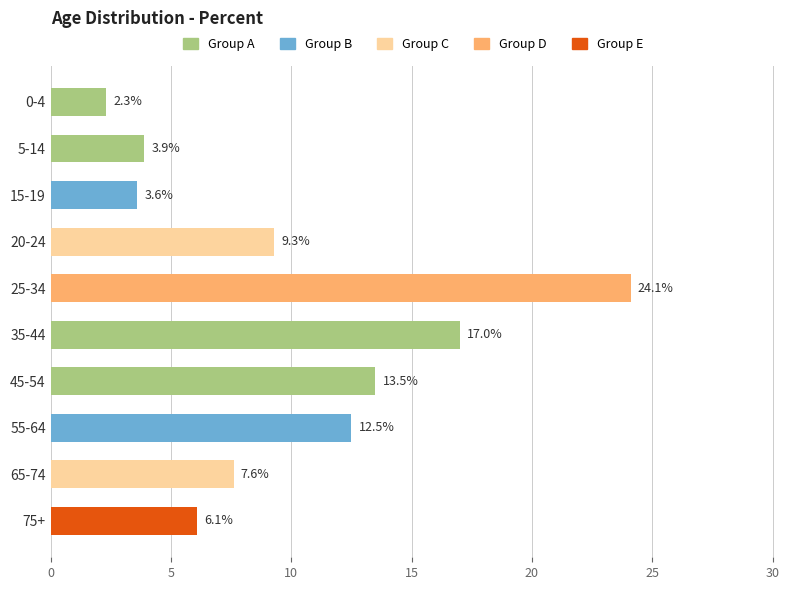

What is the value of the 10th bar from the top?

6.1